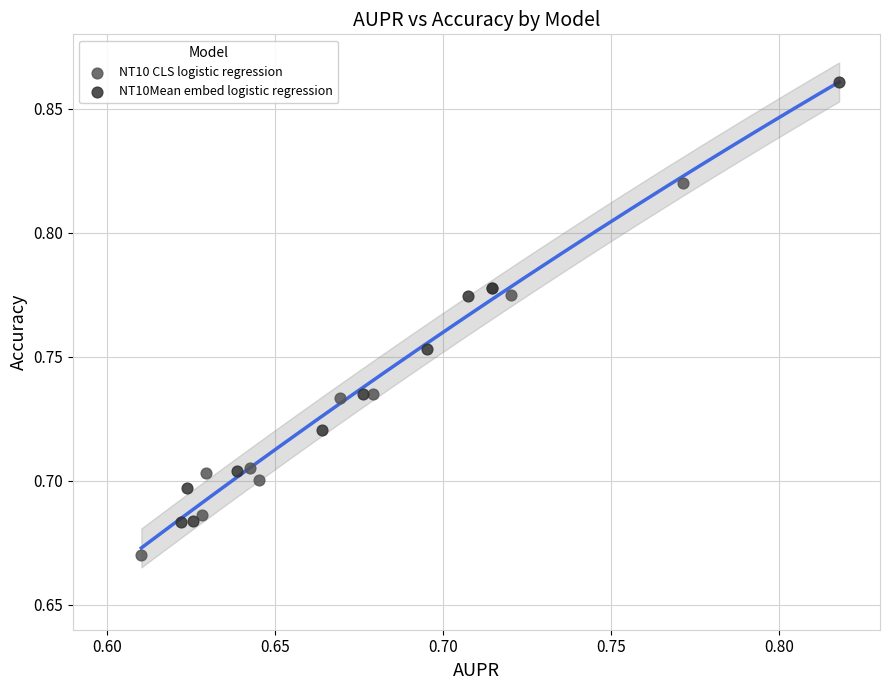

Which series reaches the minimum Y coordinate?

NT10 CLS logistic regression